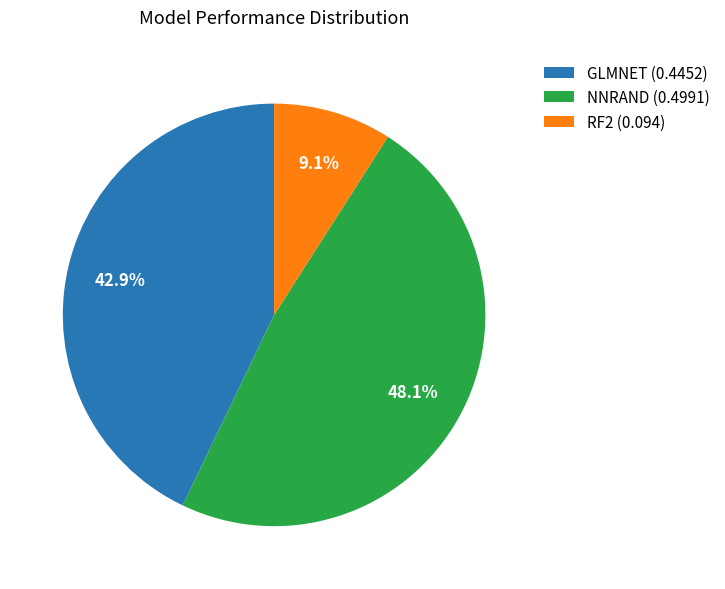

What is the ratio of the value at GLMNET (0.4452) to the value at RF2 (0.094)?

4.7